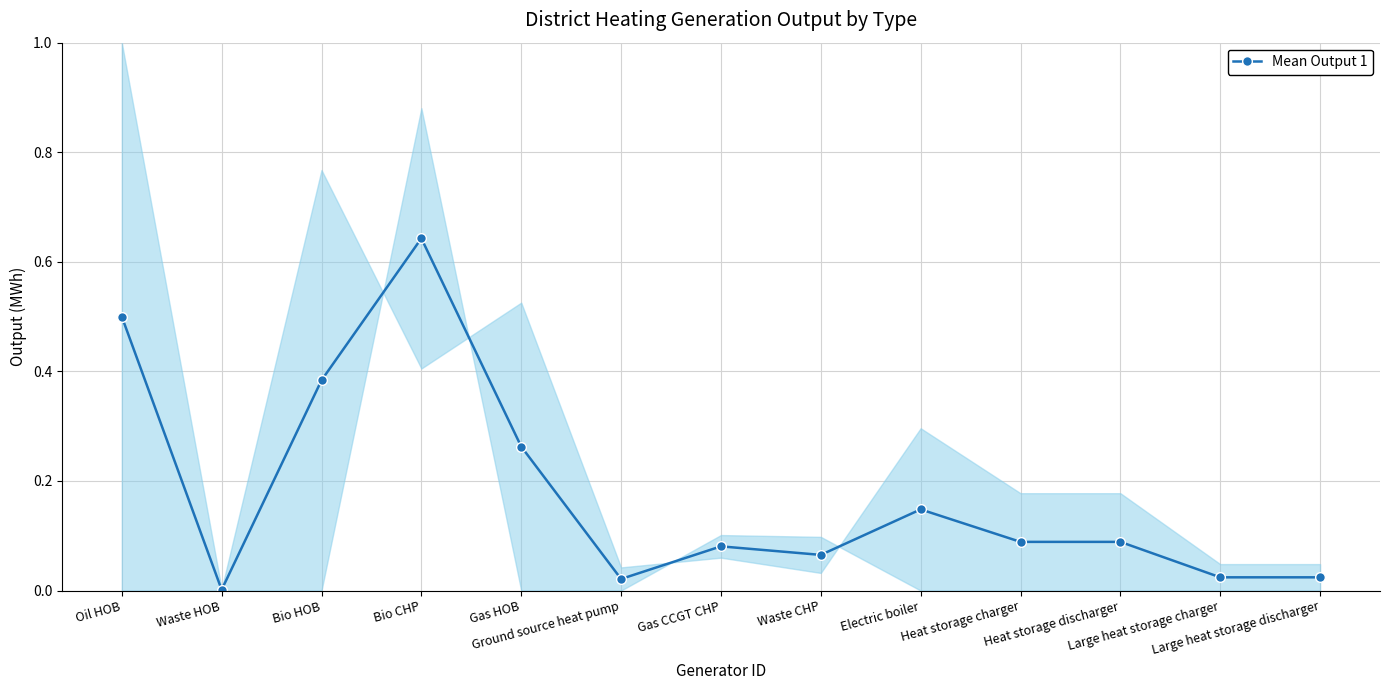

Where is the data nearest to the value 0?

Waste HOB